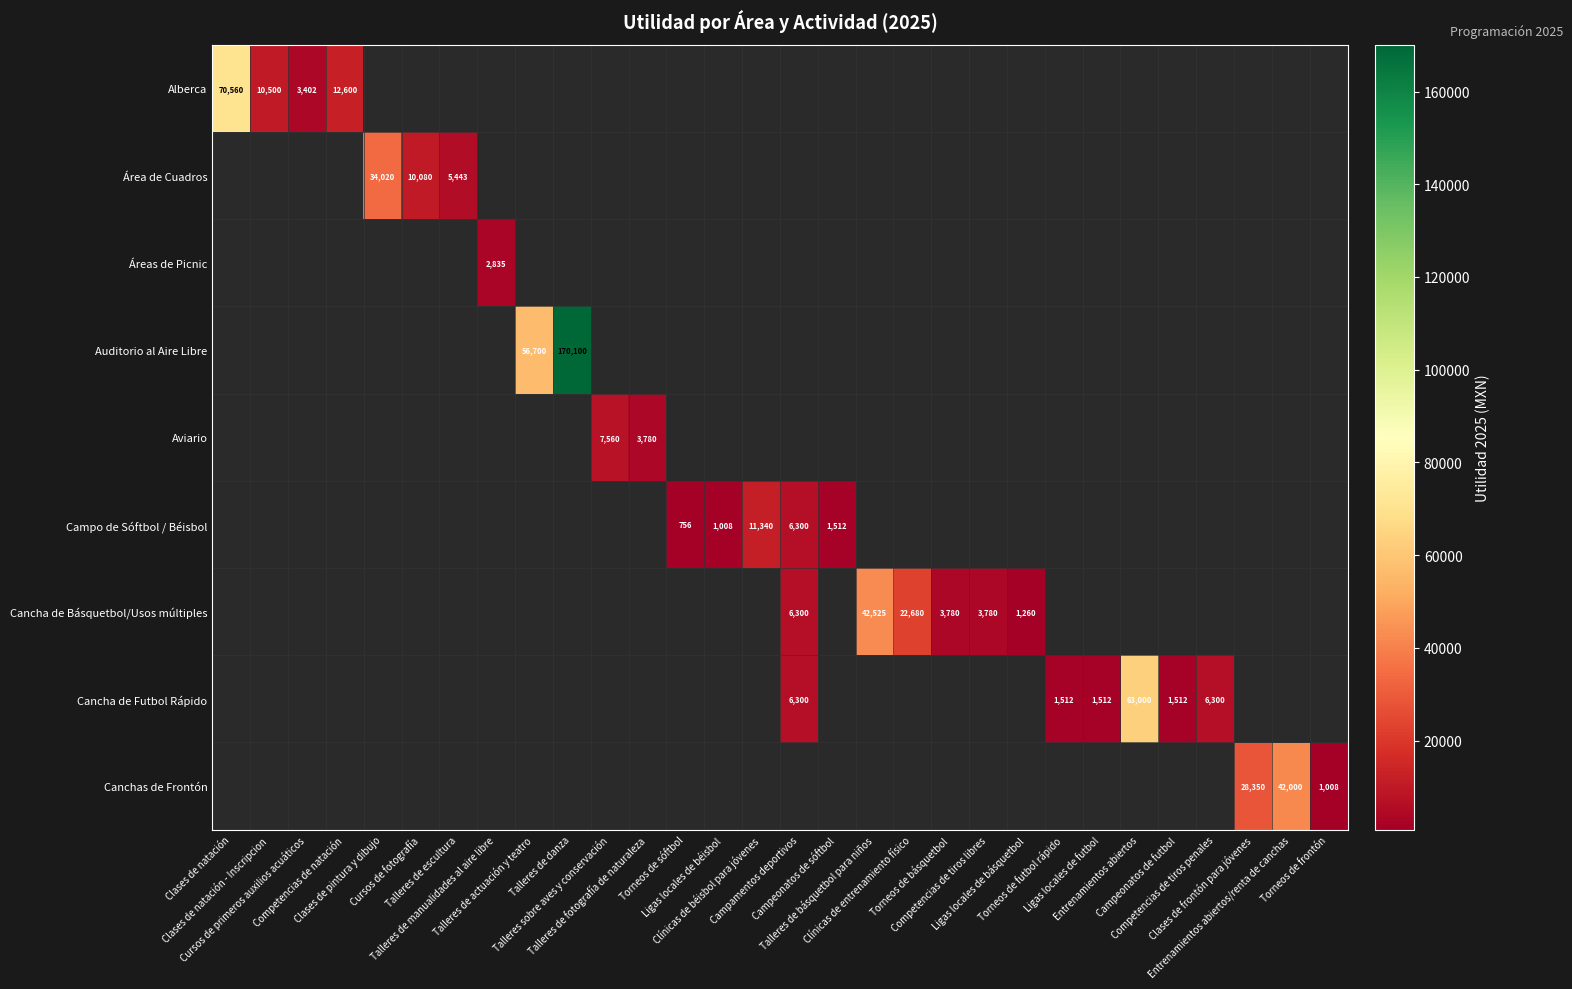

At how many categories does at least one series exceed 129218?

1